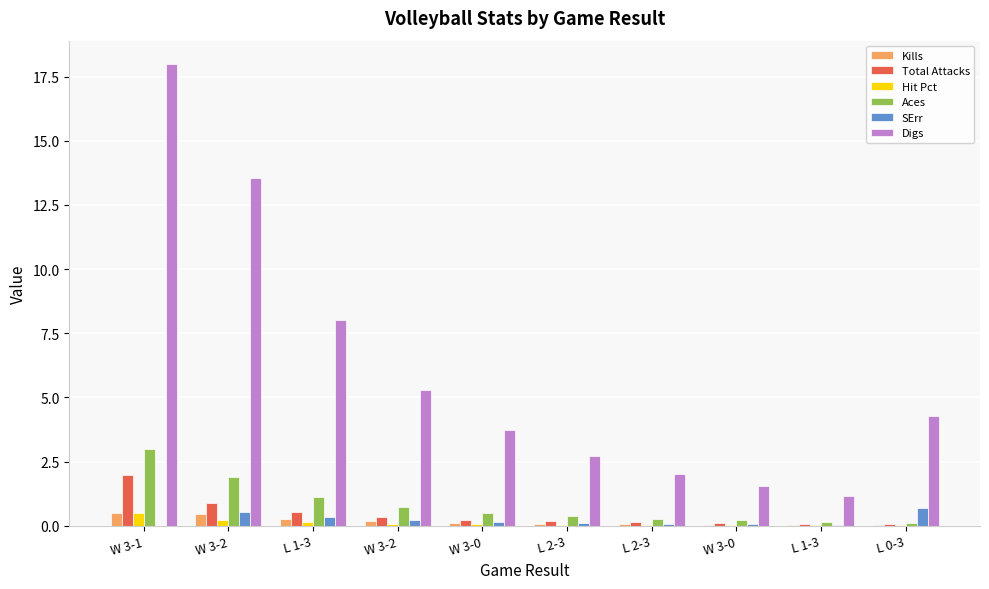

The Aces series shows 0.5 at W 3-0. True or false?

True